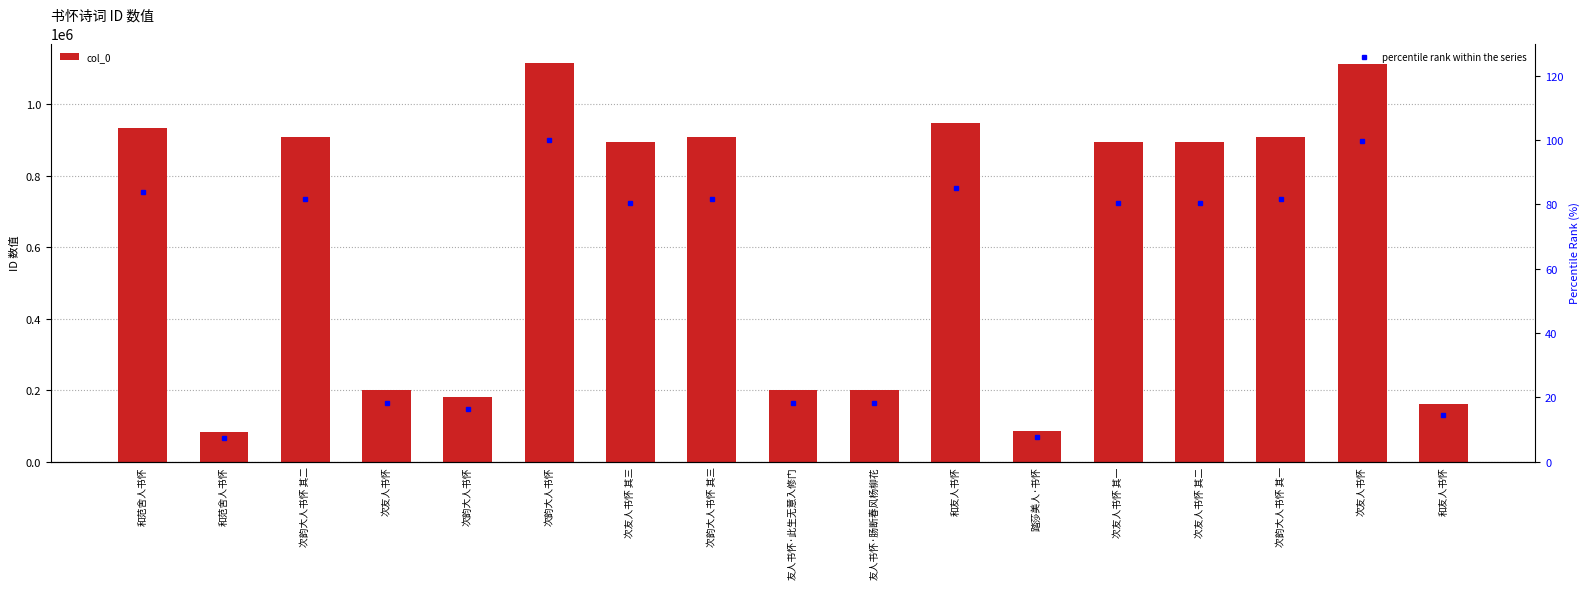

At how many categories does at least one series exceed 532047?

10